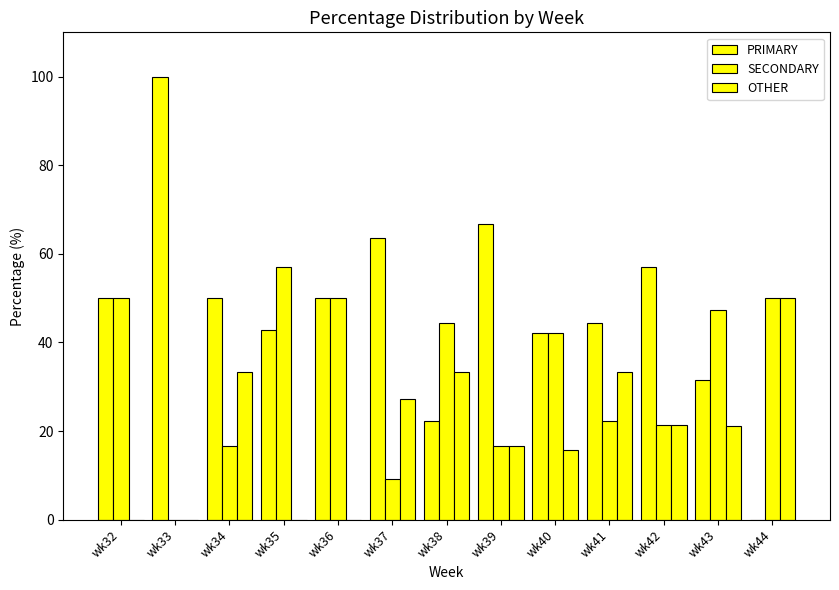

Are the bars horizontal?

No